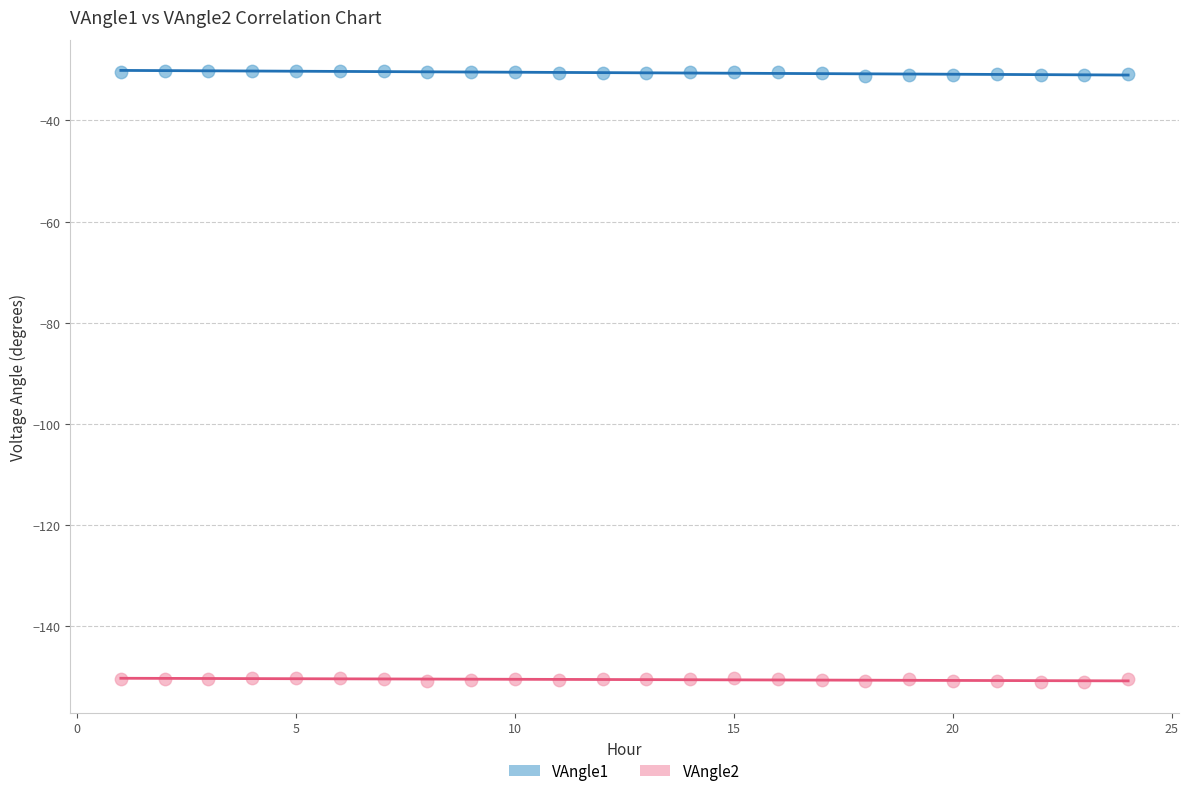

What is the X range (max minus min) for the scatter plot?

23.0